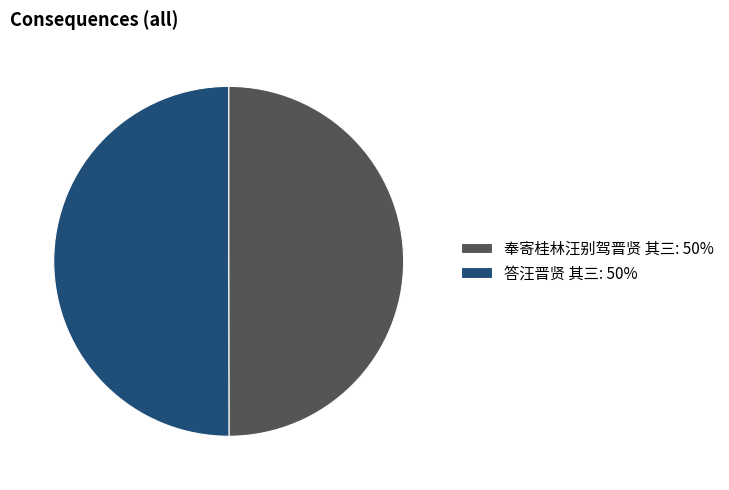

Do 奉寄桂林汪别驾晋贤 其三: 50% and 答汪晋贤 其三: 50% together represent more than half of the pie?

Yes